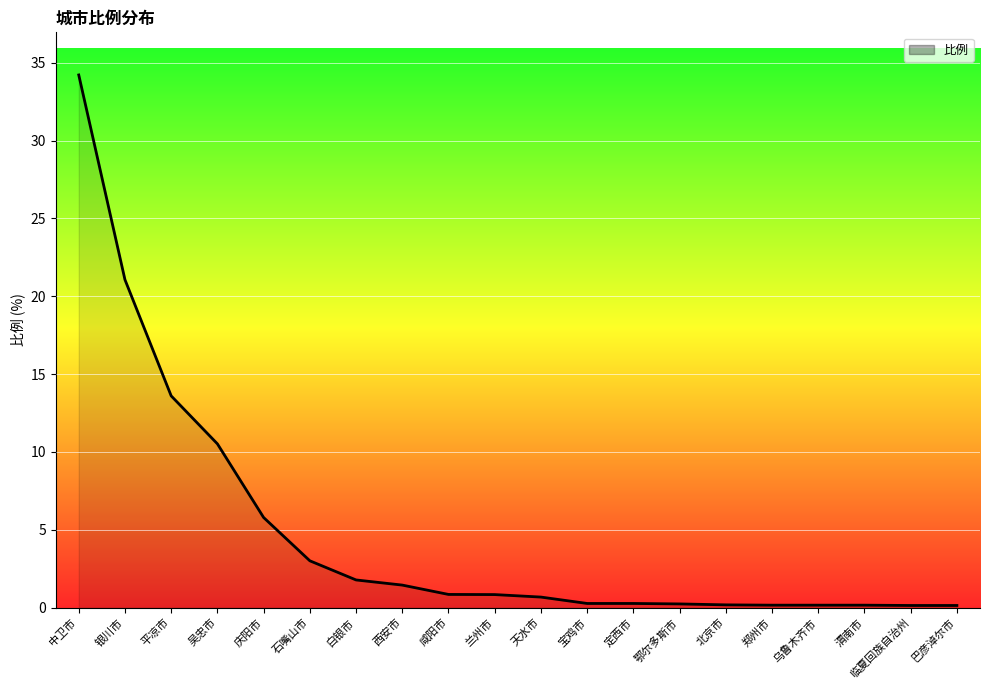

What is the difference between the maximum and minimum values?

34.1